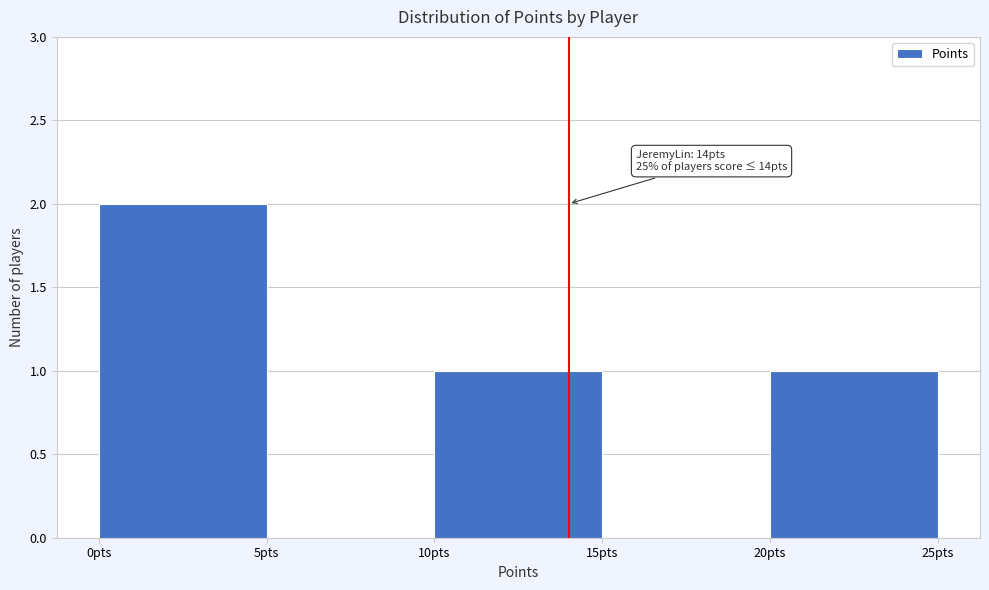

Which range on the x-axis has the tallest bar?

0 to 5